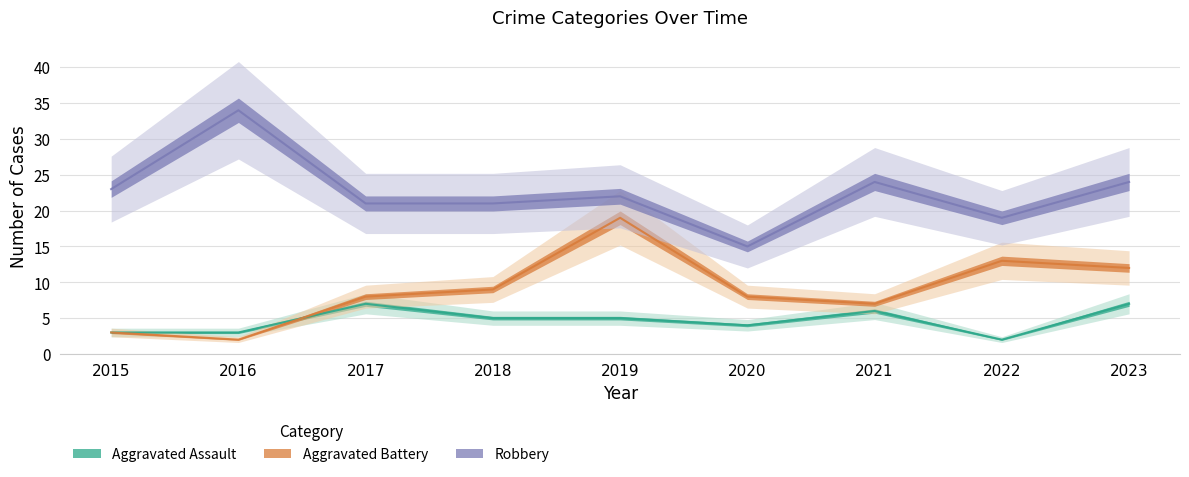

Does the chart have visible grid lines?

Yes